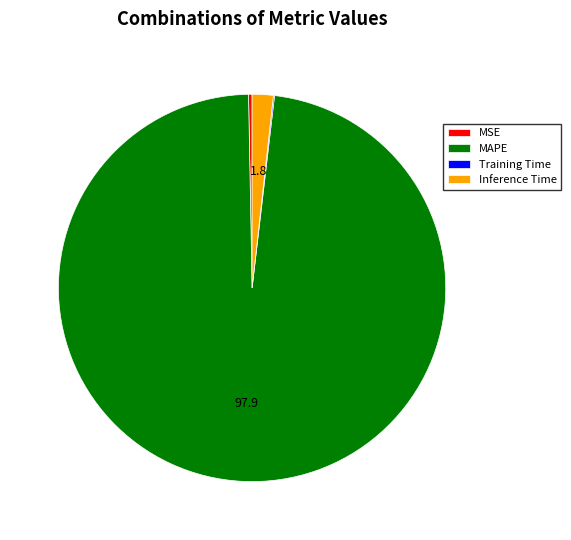

Which slice represents more than half of the pie?

MAPE